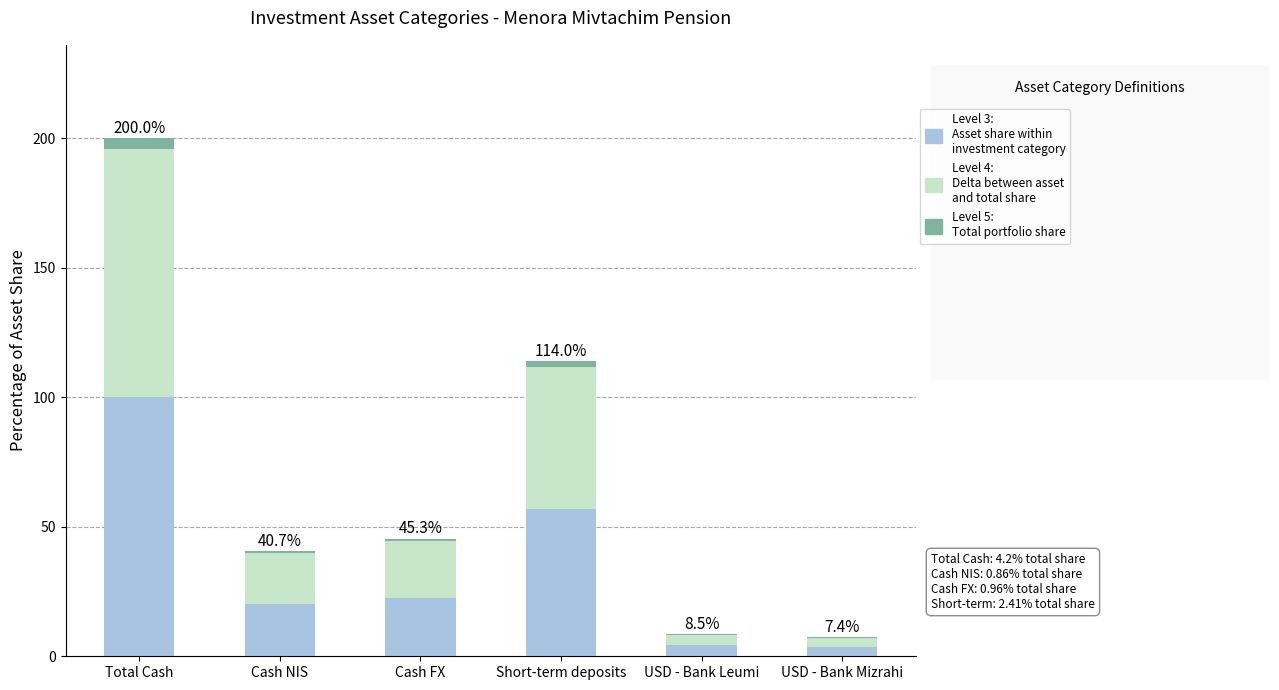

At which category is the sum across all series the highest?

Total Cash